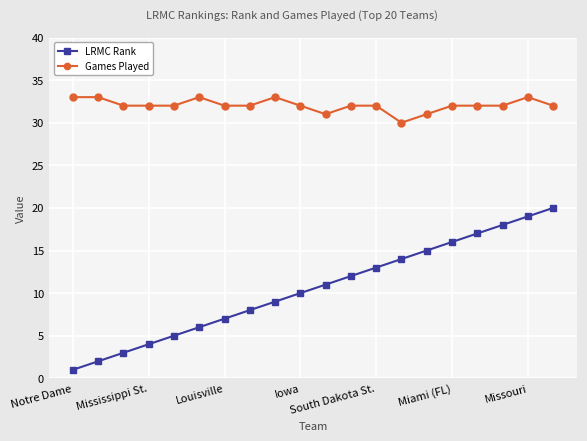

How many lines are shown in the chart?

2